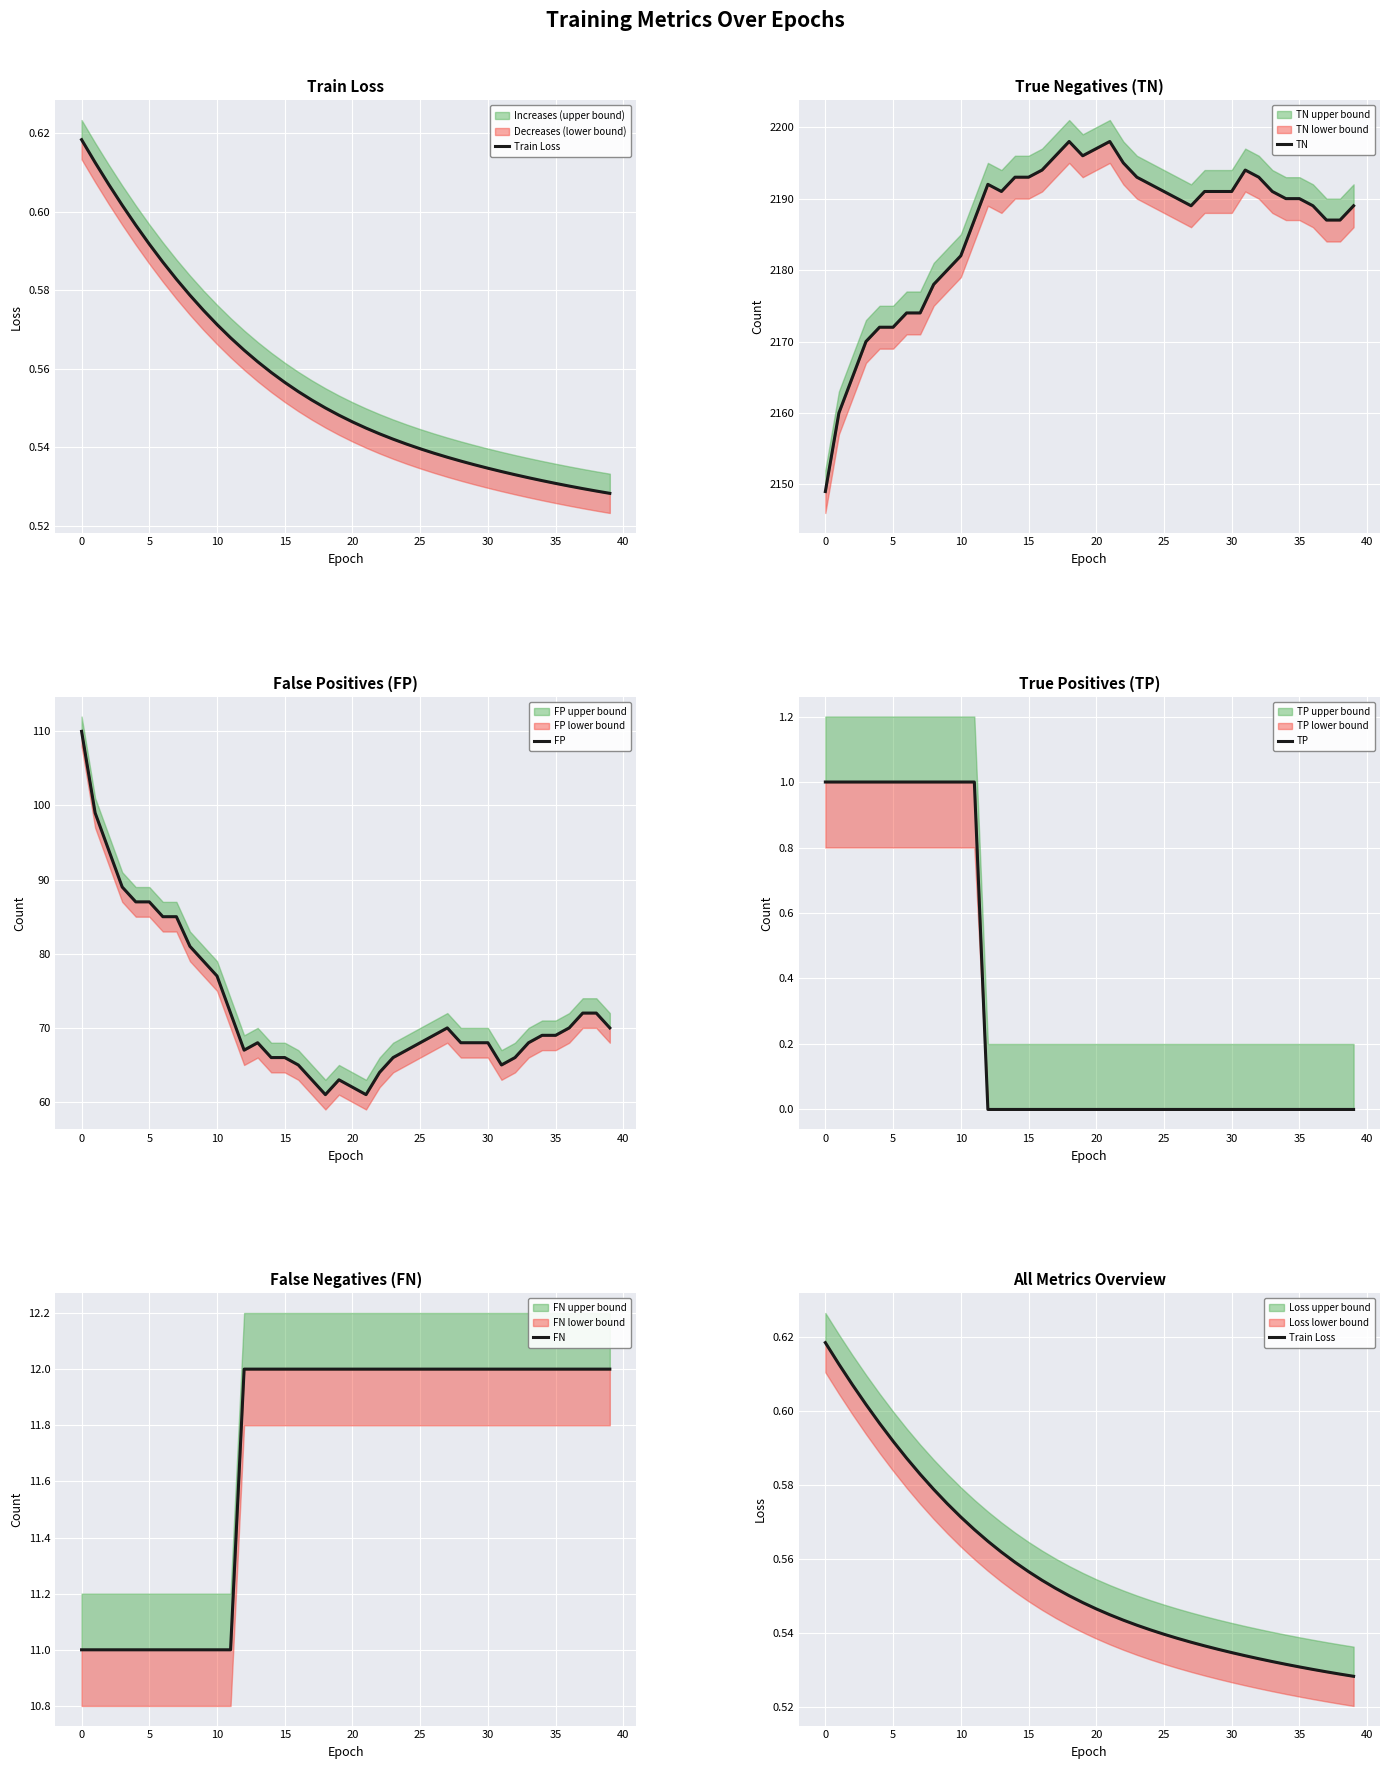

What is the lowest value of the FP series?

61.0